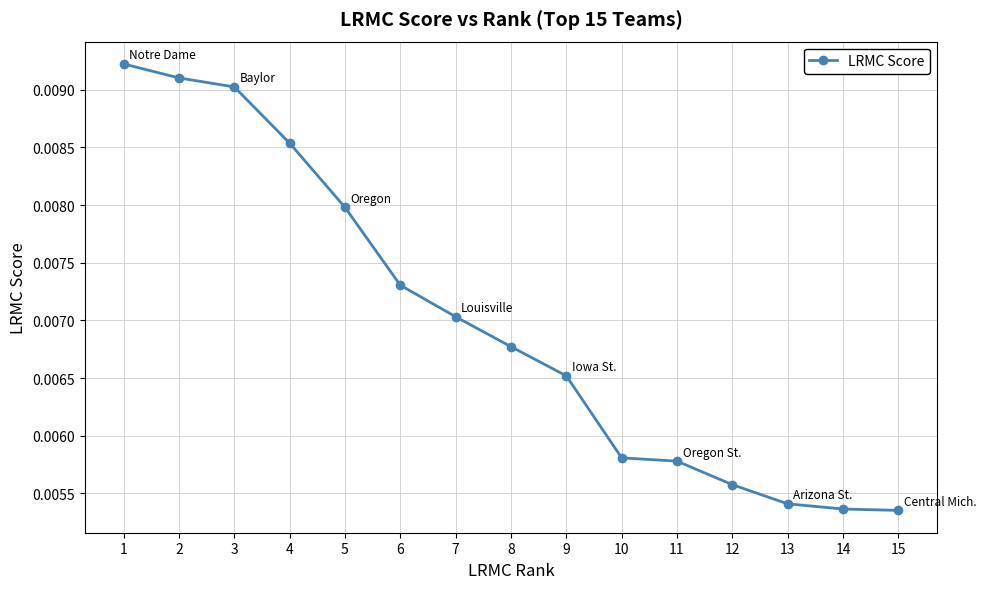

Count the values in the range 0 to 1.

15